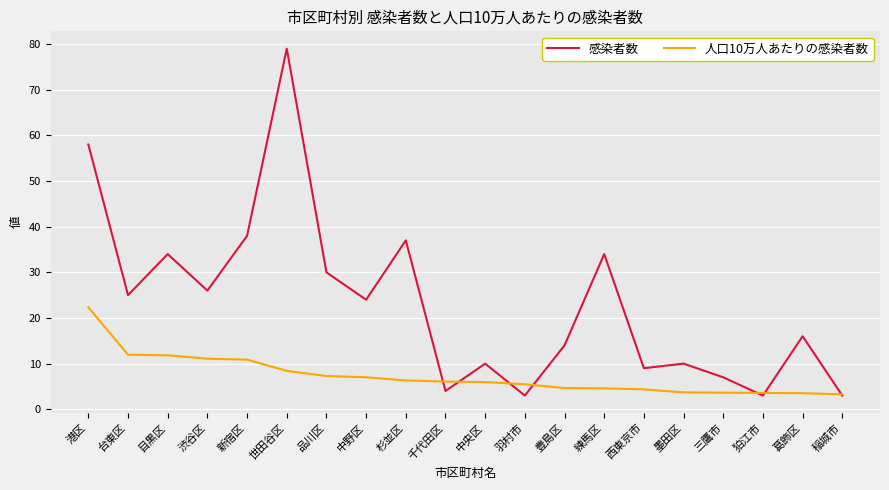

What position from the right is 目黒区?

18